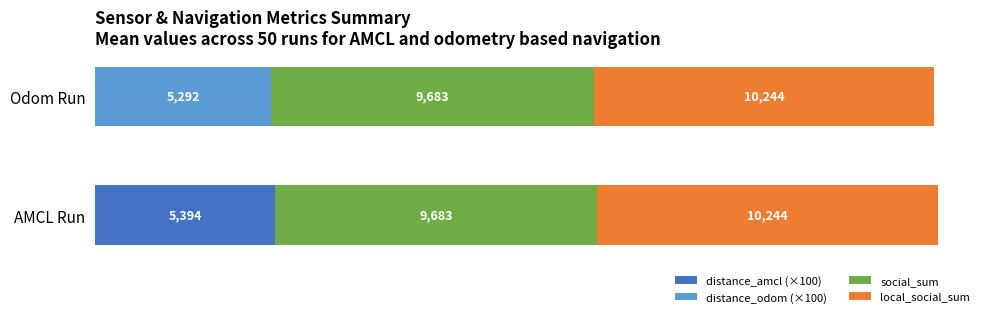

At which label does distance_amcl (×100) reach its peak?

AMCL Run